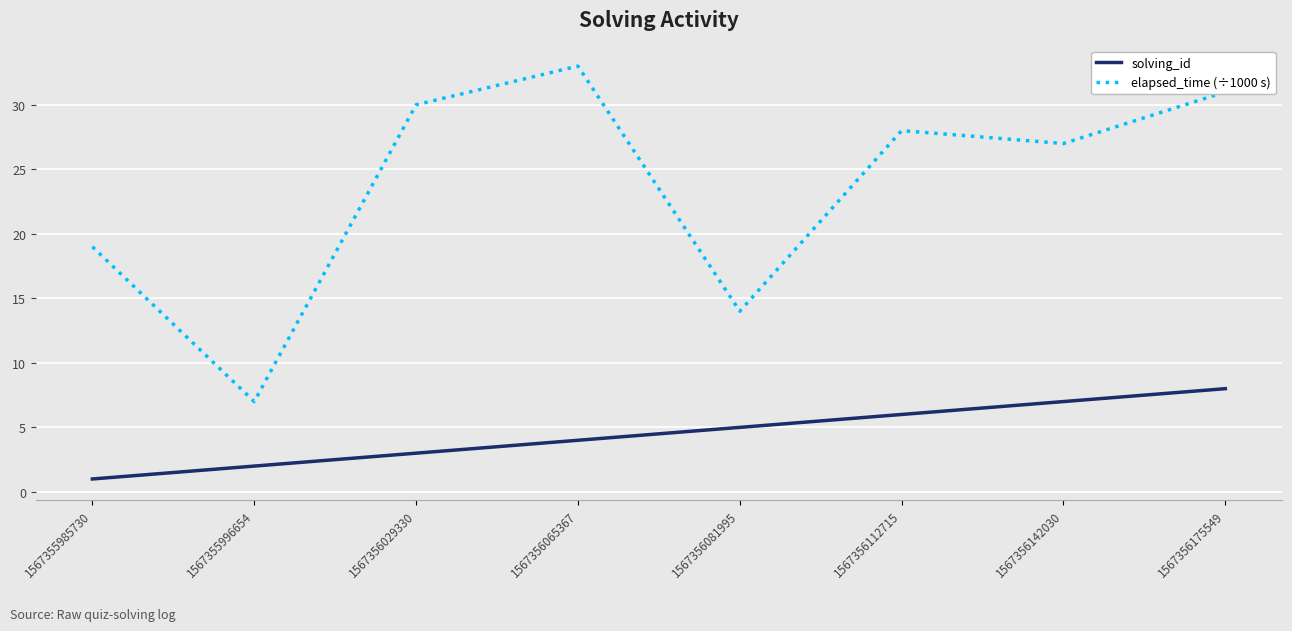

Is the value of solving_id at 1567356065367 greater than the value of elapsed_time (÷1000 s) at 1567356175549?

No